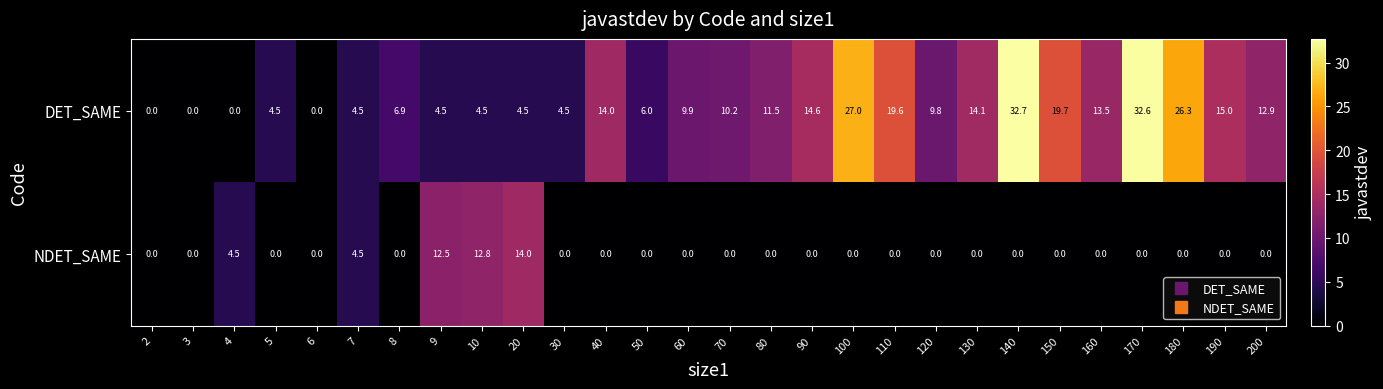

How many categories are shown in the chart?

28